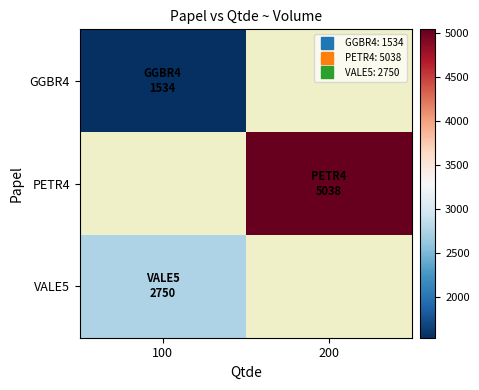

At which label does PETR4 reach its minimum?

100